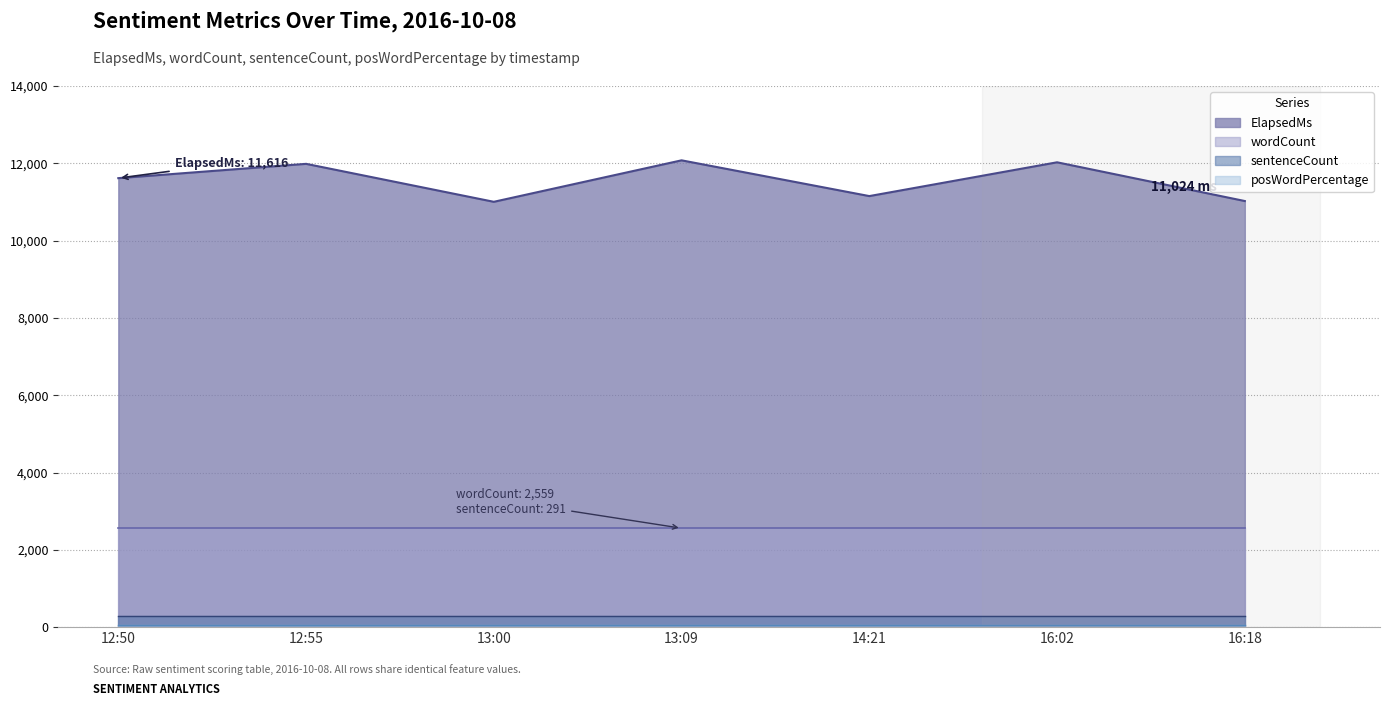

True or false: totalSentiment and wordCount intersect in this chart.

False